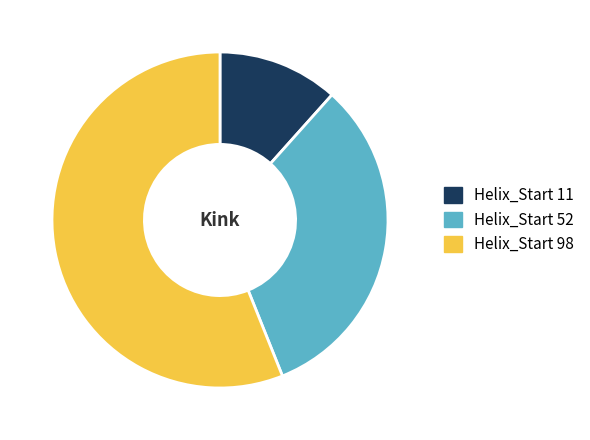

Which category accounts for the majority?

Helix_Start 98